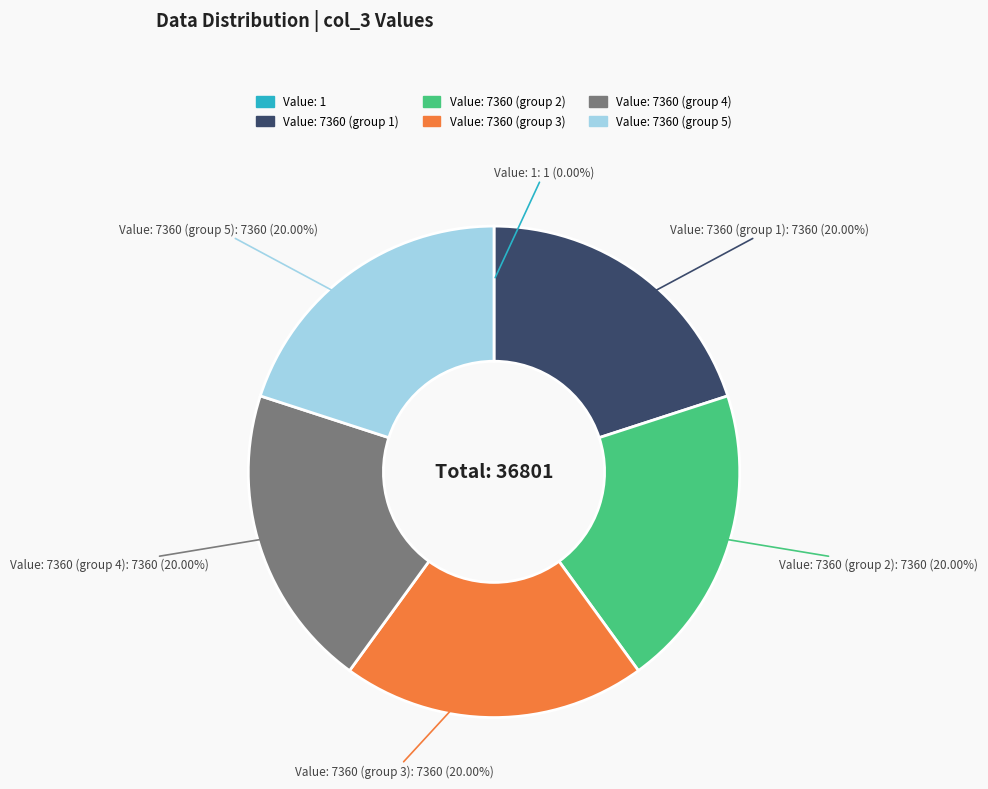

Is there a majority slice in this chart?

No